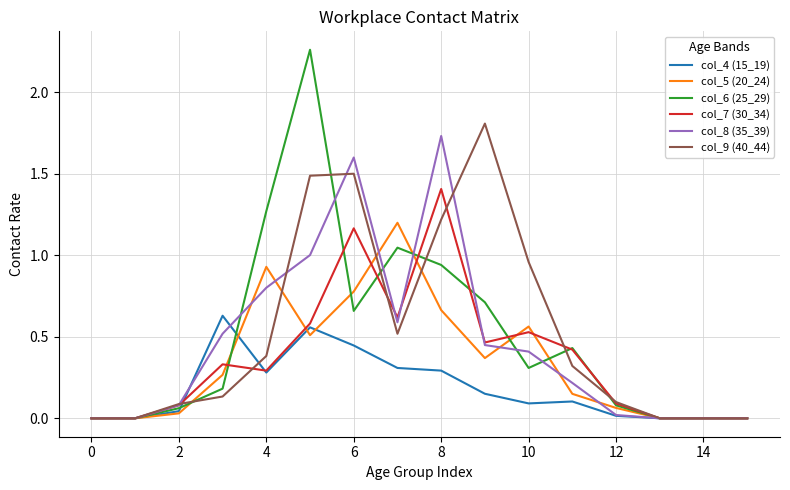

Which series has the largest range (max minus min)?

col_6 (25_29)